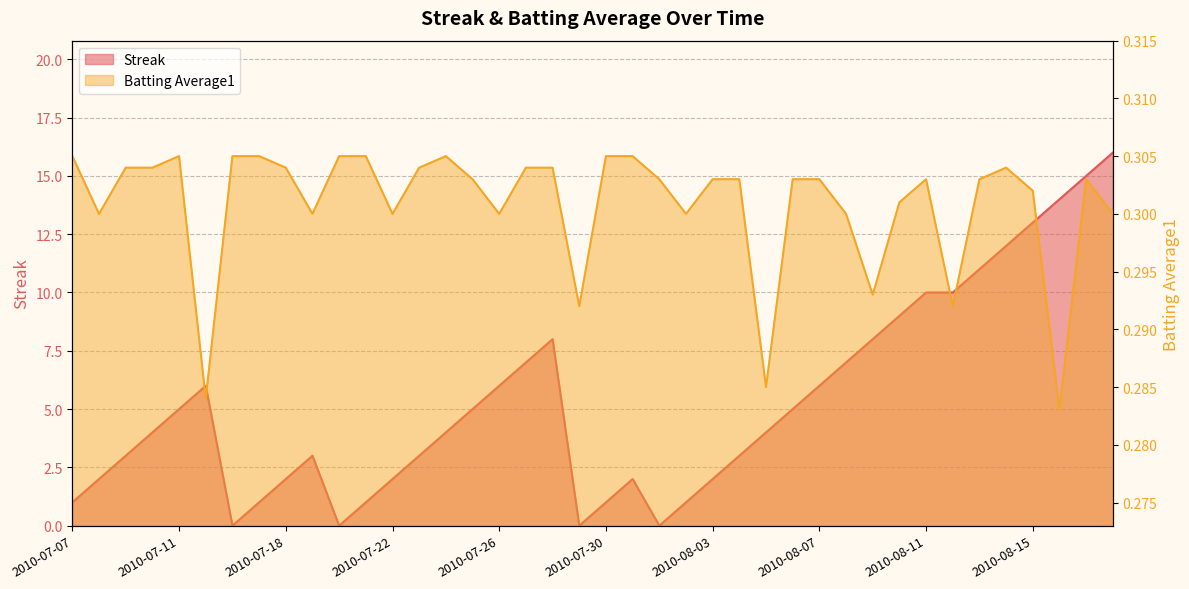

How many lines are shown in the chart?

2